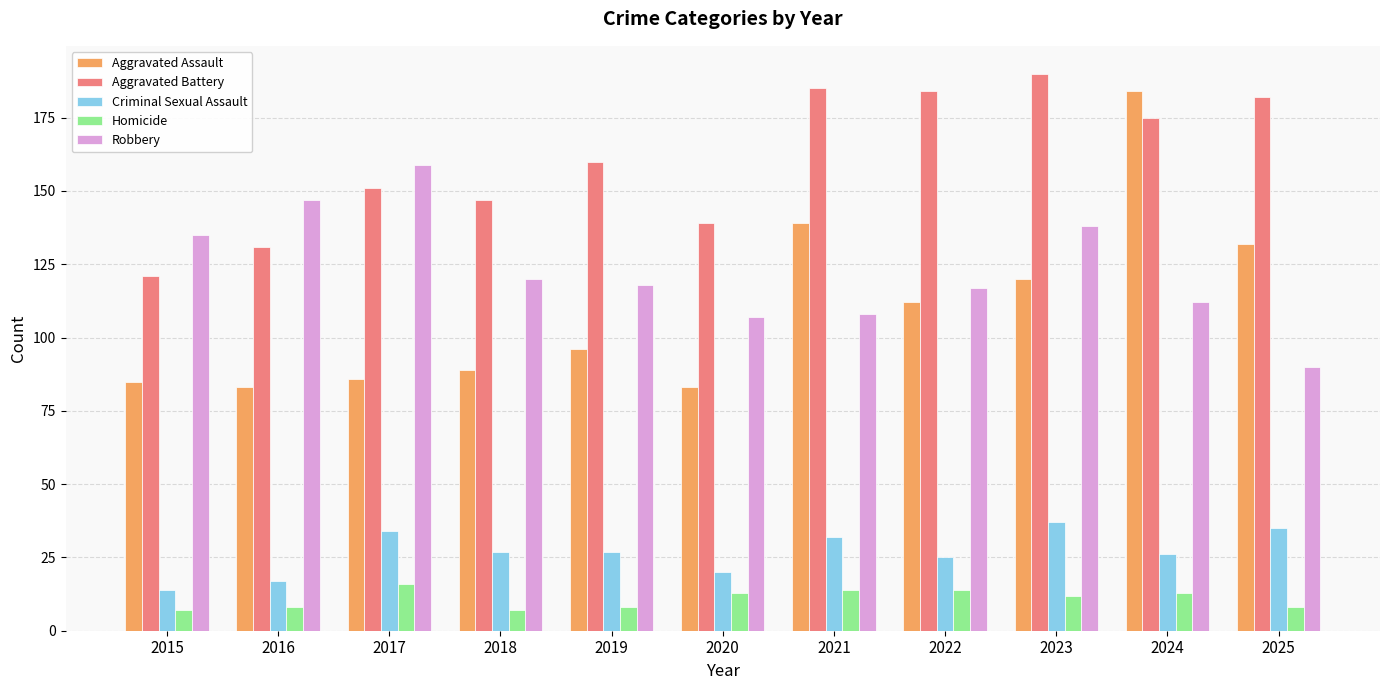

What is the difference between the Robbery values at 2025 and 2020?

17